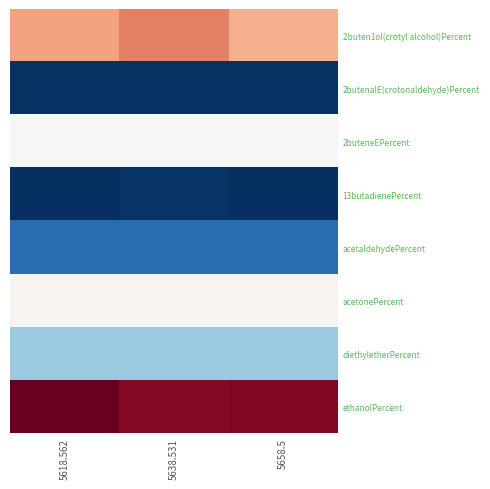

At which category is the sum across all series the highest?

5638.531